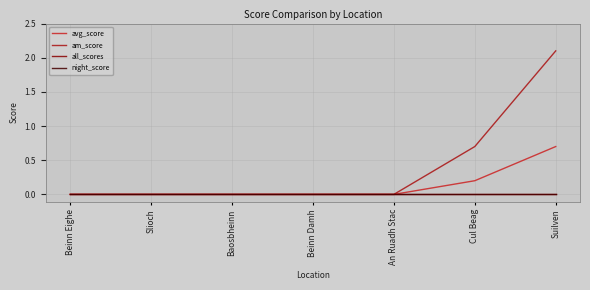

Does the chart have visible grid lines?

Yes